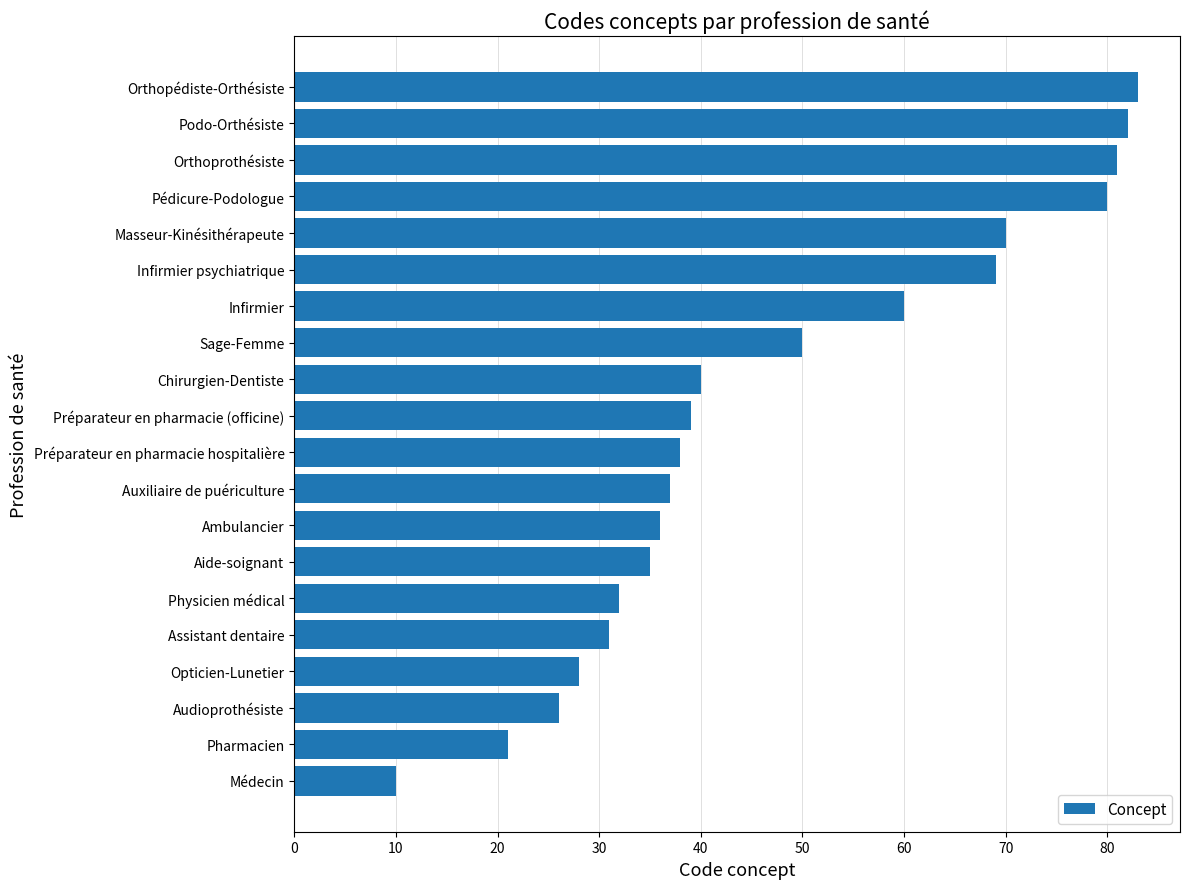

What is the greatest value displayed?

83